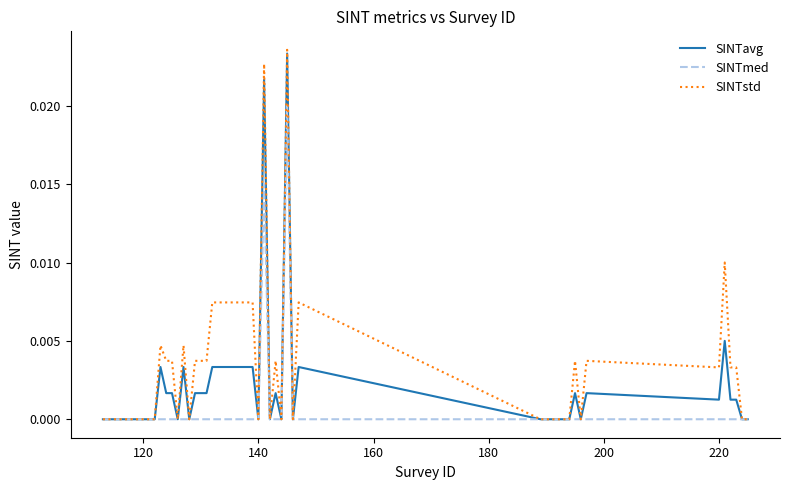

Which series has the widest spread of values?

SINTstd